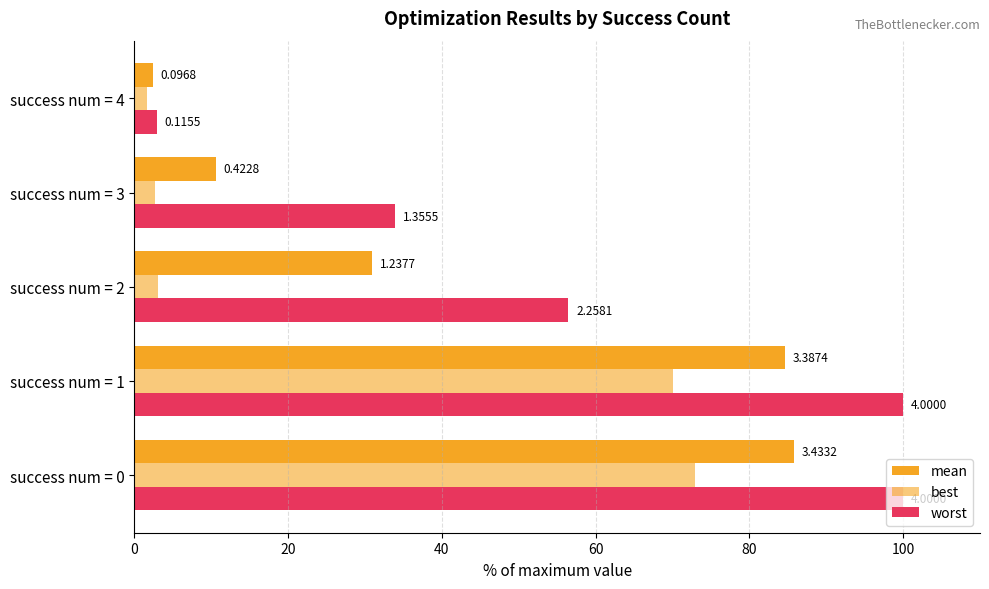

What is the value of the worst bar at the 4th from the left?

33.9